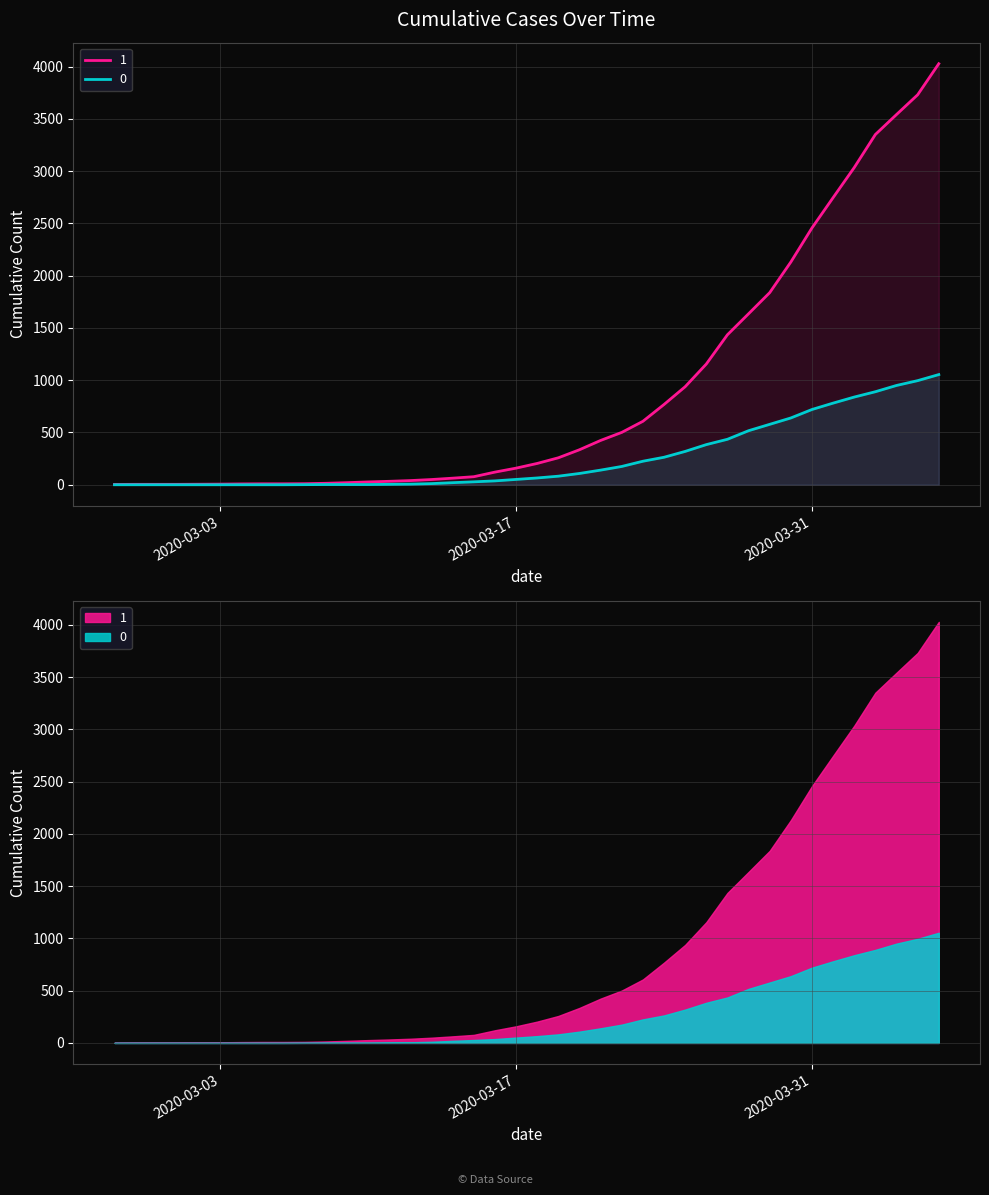

True or false: 0 and 1 intersect in this chart.

False